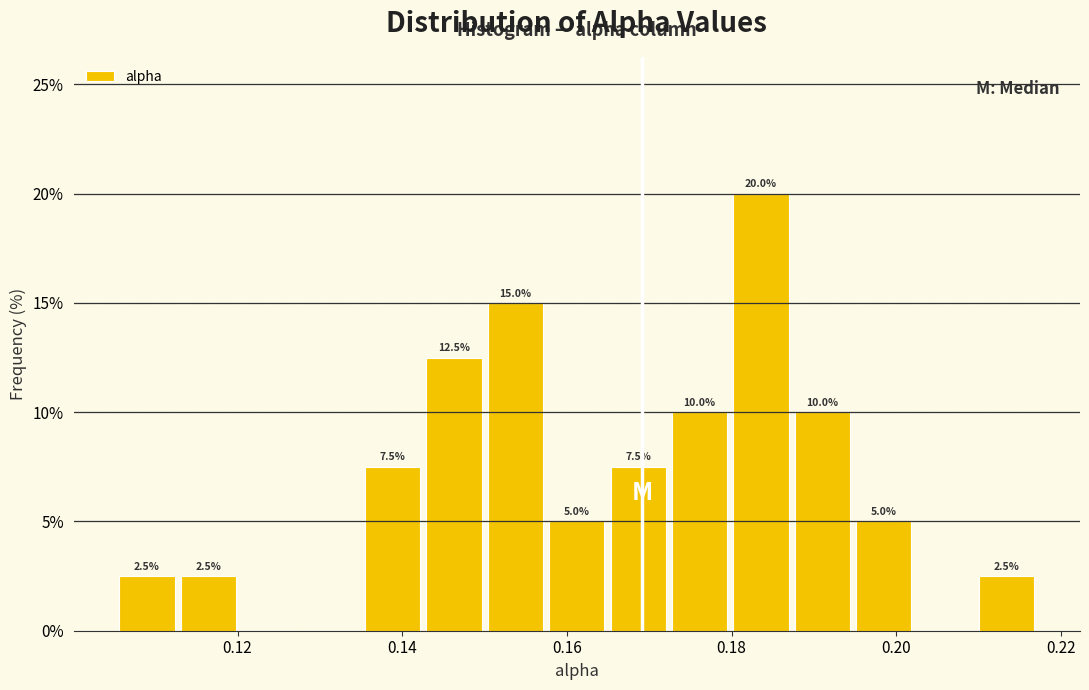

Read against the x-axis, roughly where is the centre of the tallest bar?

0.184